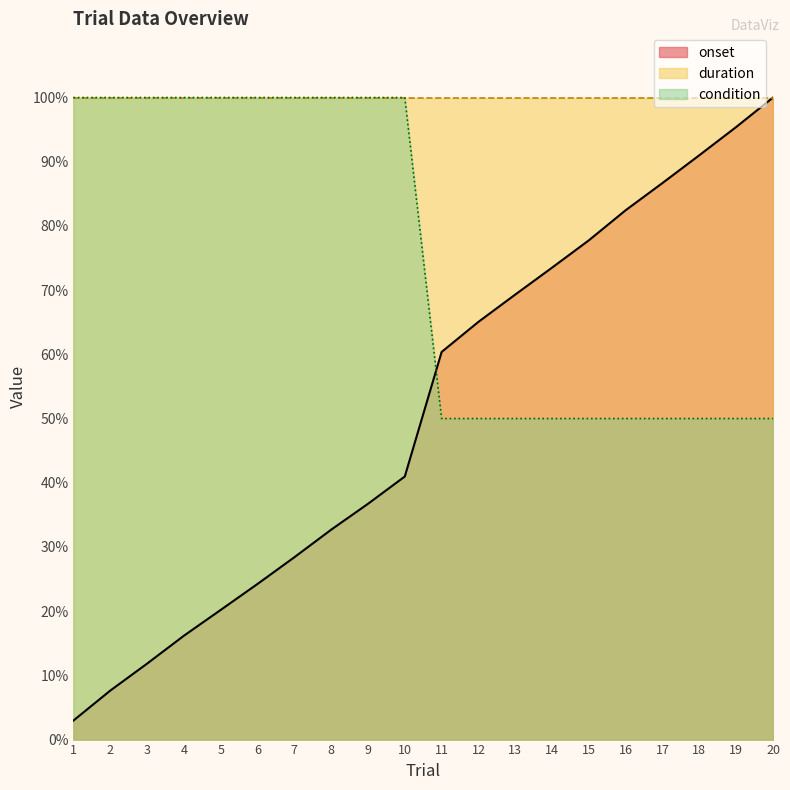

Where is condition nearest to the value 75?

1